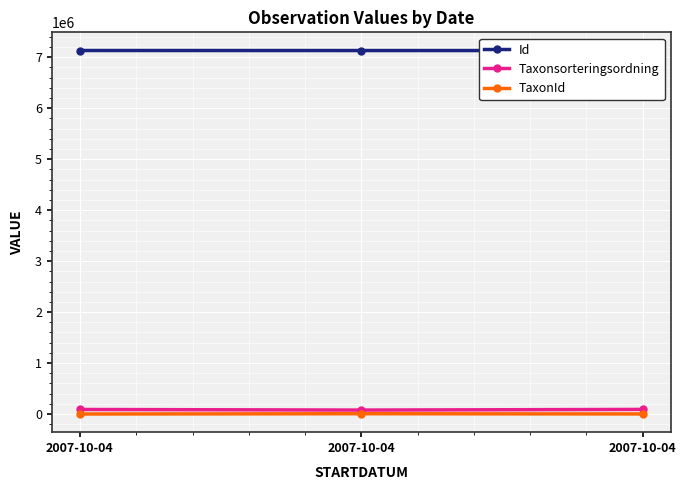

The Id series shows 10471603 at 2007-10-04. True or false?

False